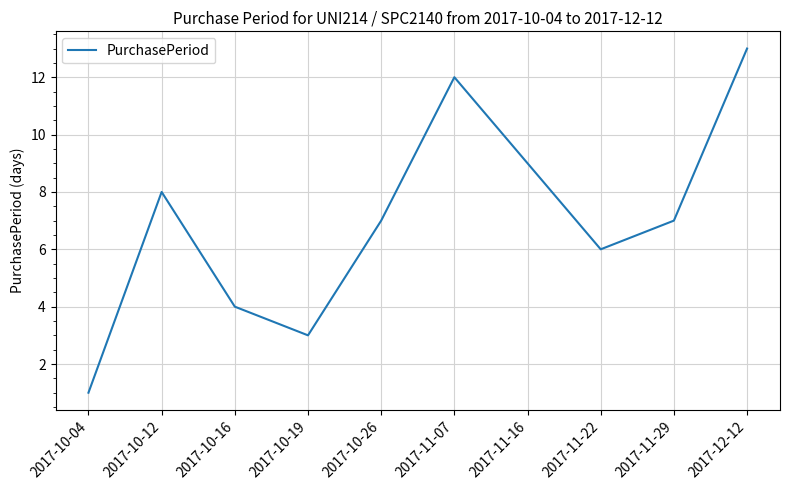

The value at 2017-11-07 is 3. True or false?

False